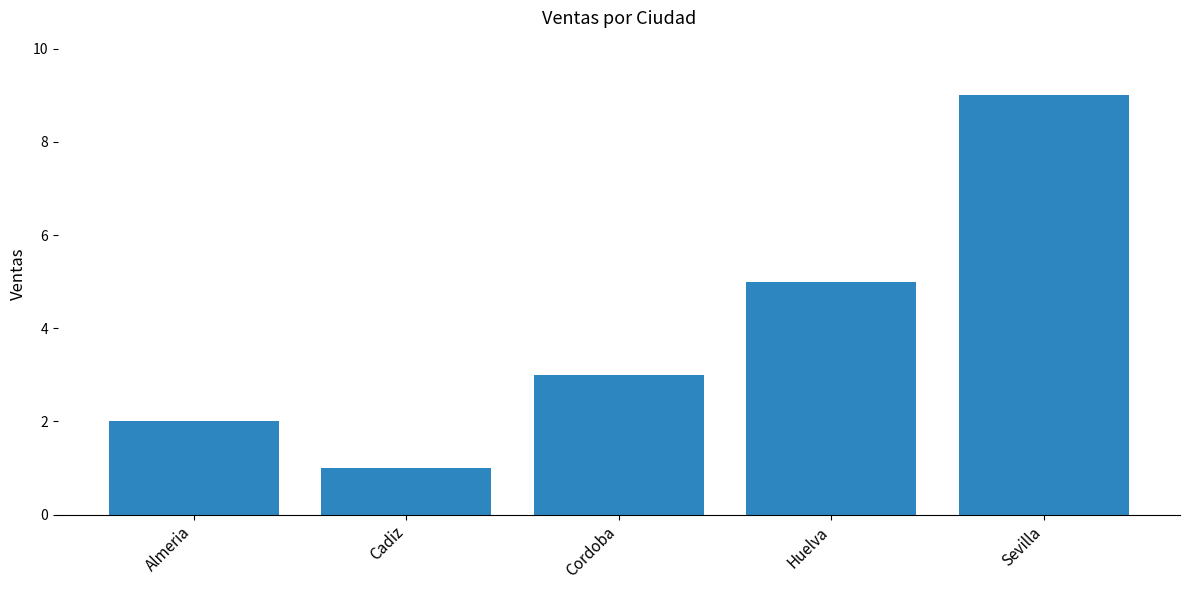

True or false: the data shows 3 at Cordoba.

True